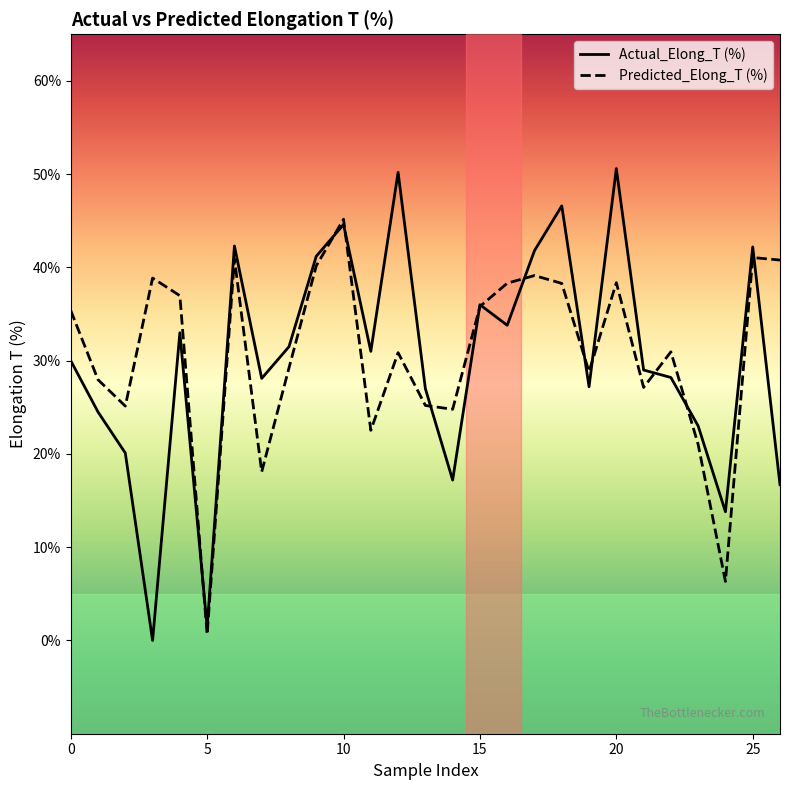

What is the total value across all series at 20?

89.0